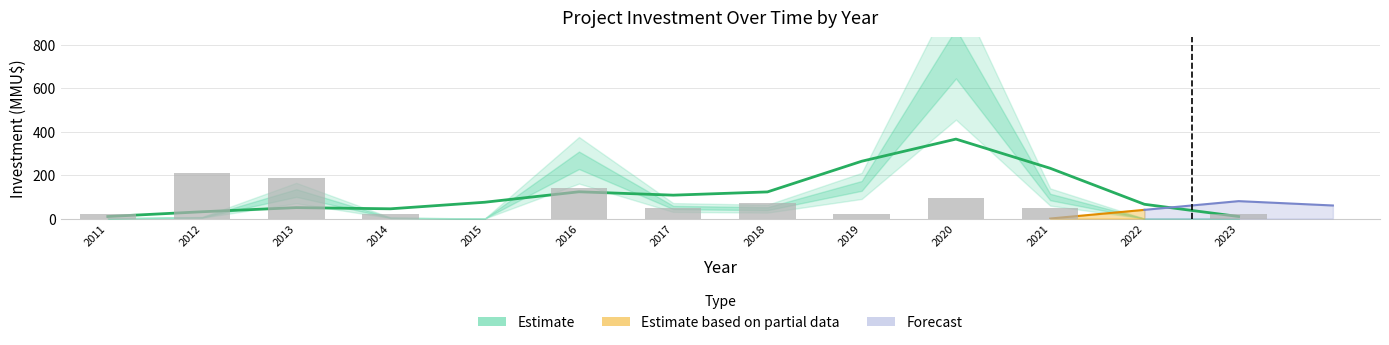

Does the chart contain stacked bars?

No